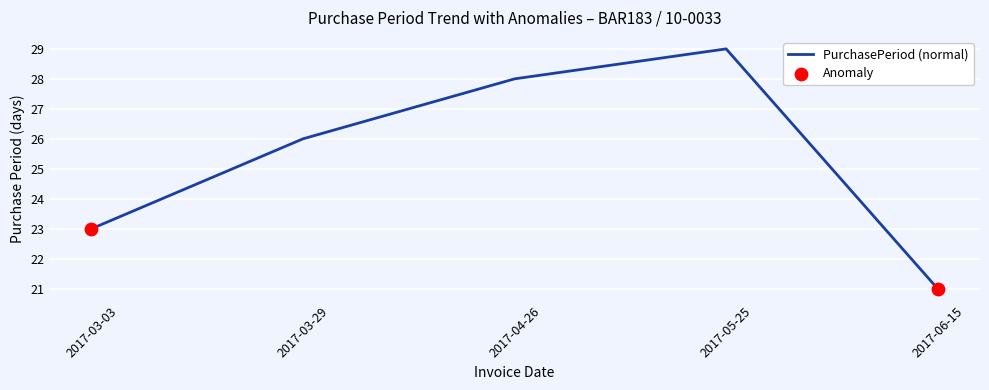

Approximately how many times larger is the value at 2017-06-15 compared to 2017-03-29?

0.8